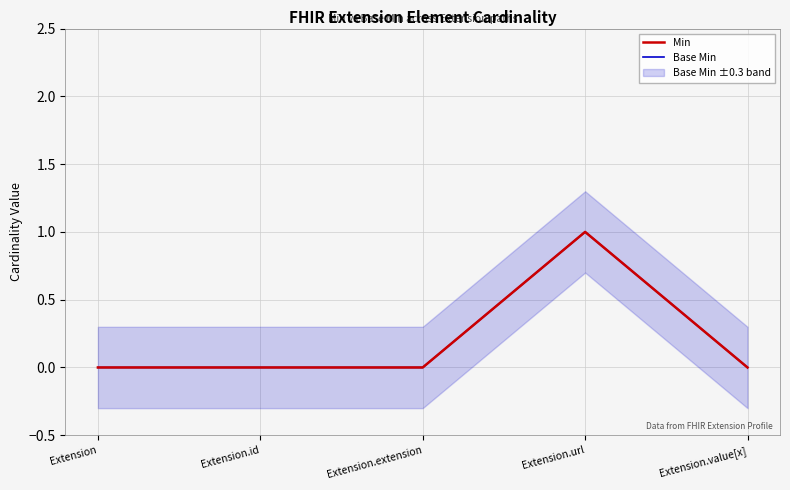

How many lines are shown in the chart?

2